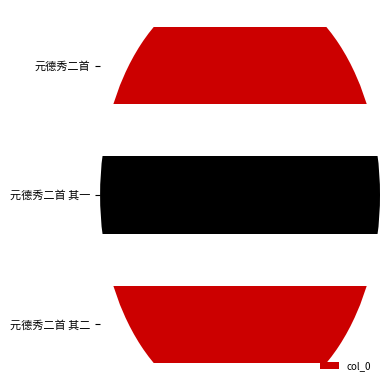

What value does the data have at 元德秀二首 其二?

1046092